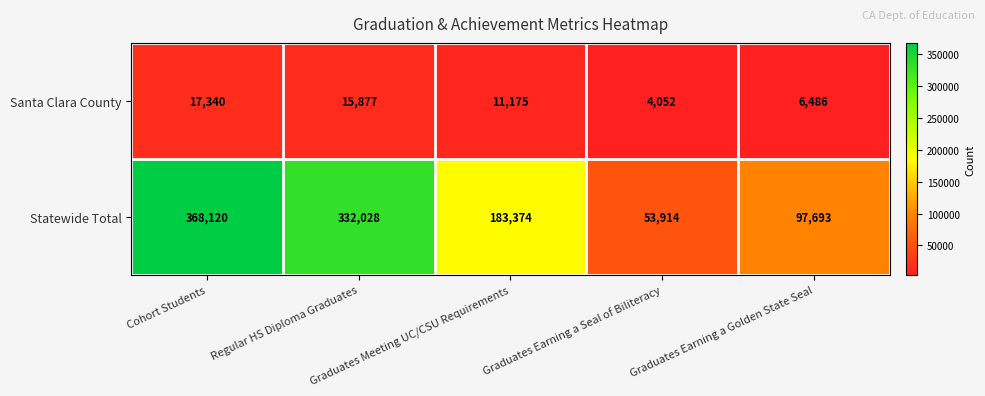

What is the smallest value displayed?

4052